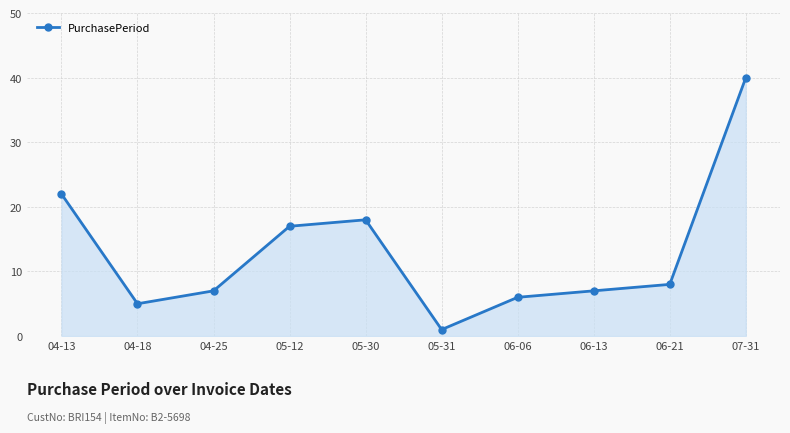

At which category does the chart reach its peak across all series?

07-31